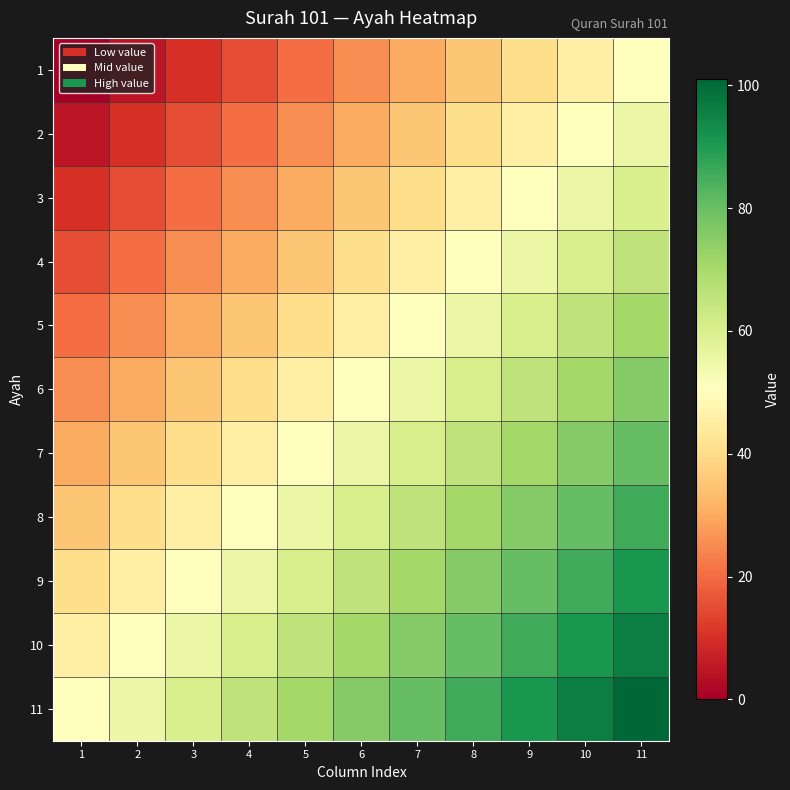

What is the total value across all series at 6?

555.5